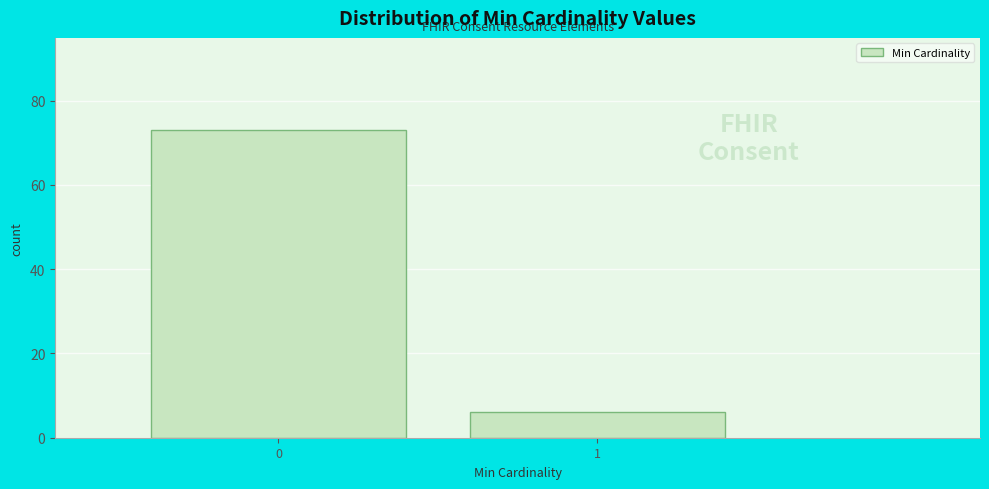

Reading left to right, transcribe all the data shown in this chart.

73	6